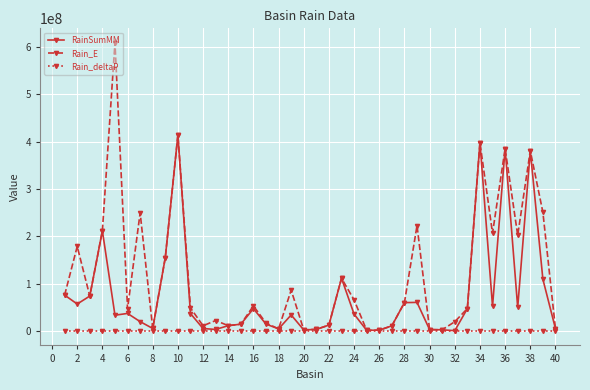

What is the maximum value shown in the chart?

609269750.0